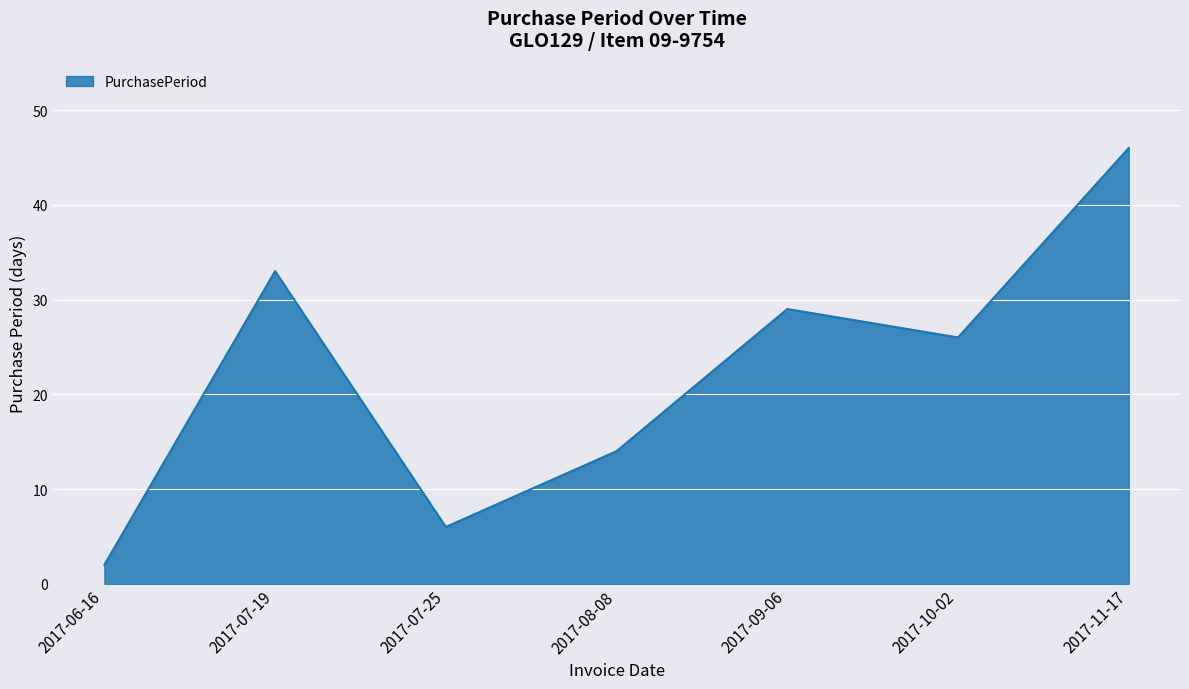

Is it true that the value at 2017-08-08 is 14?

True